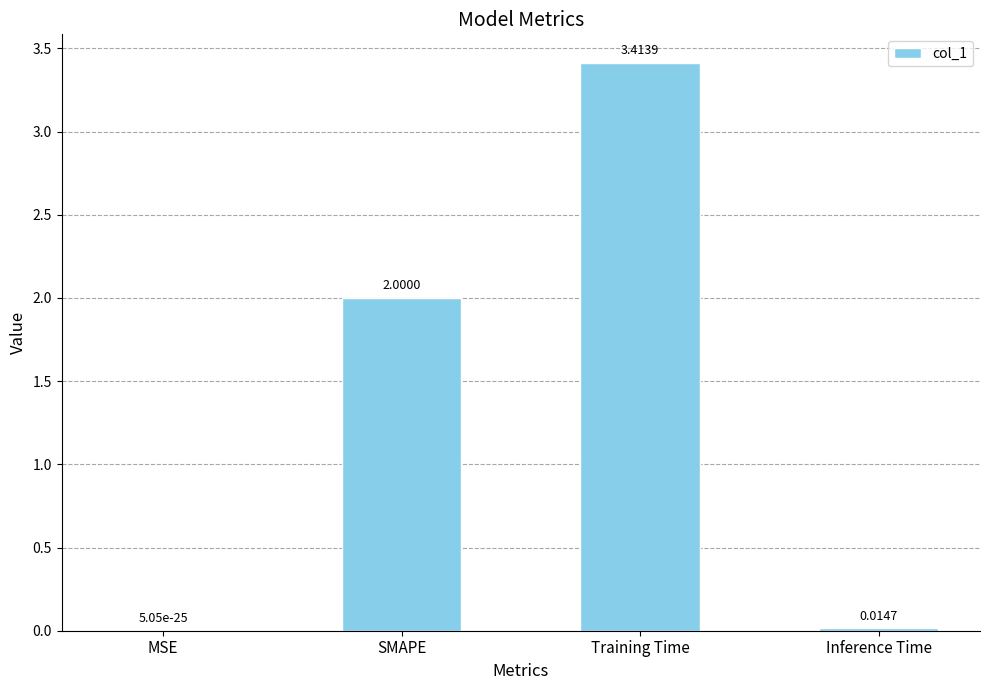

Which category has the highest value across all series?

Training Time